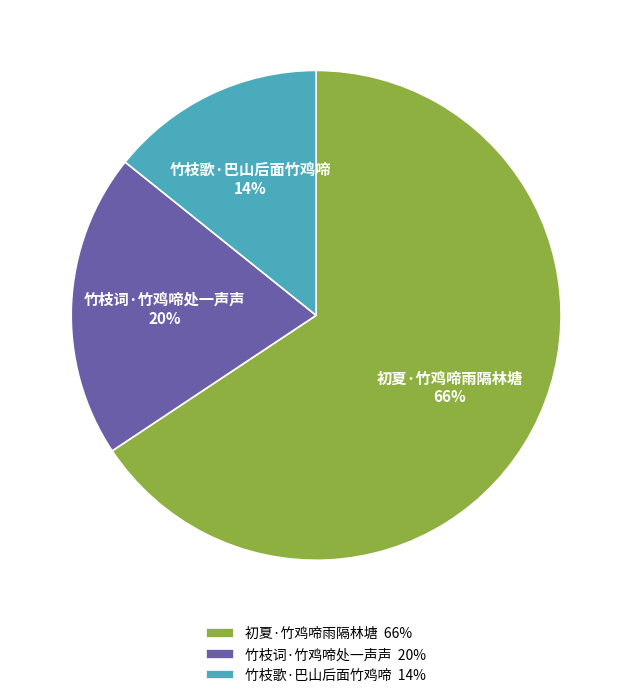

To the nearest percent, what percentage of the pie is 竹枝歌·巴山后面竹鸡啼?

14%